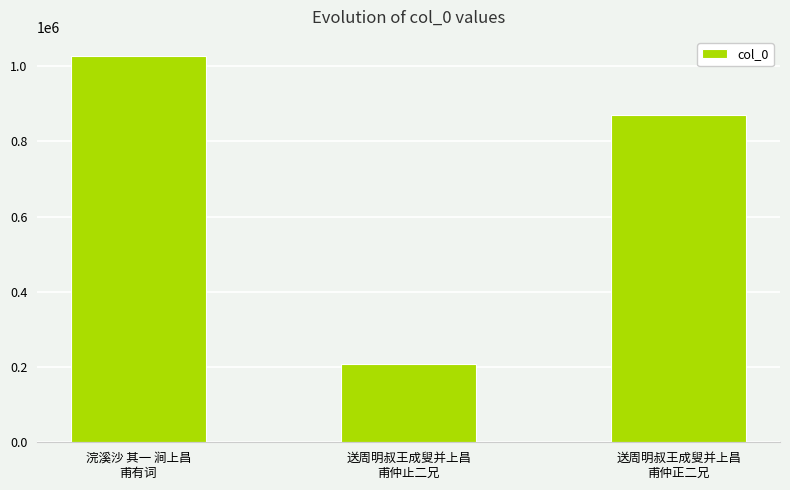

Read the value at 浣溪沙 其一 涧上昌
甫有词, to the nearest 10.

1026030